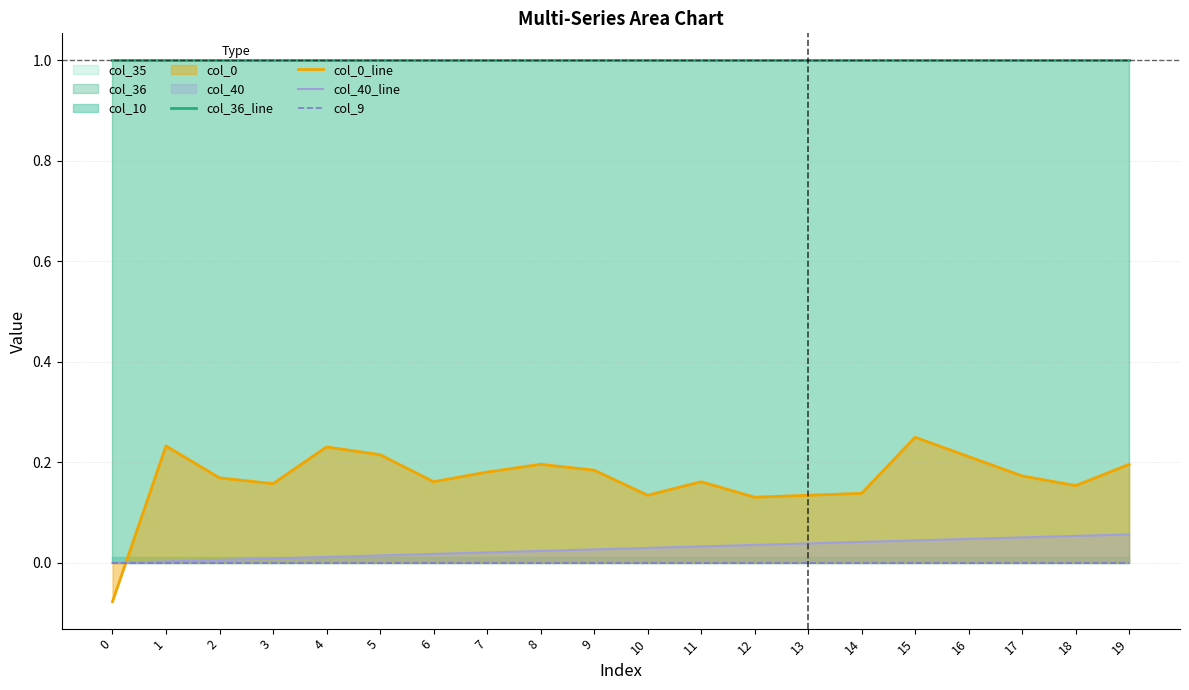

What is the difference between the second highest and minimum values in the col_0_line series?

0.3